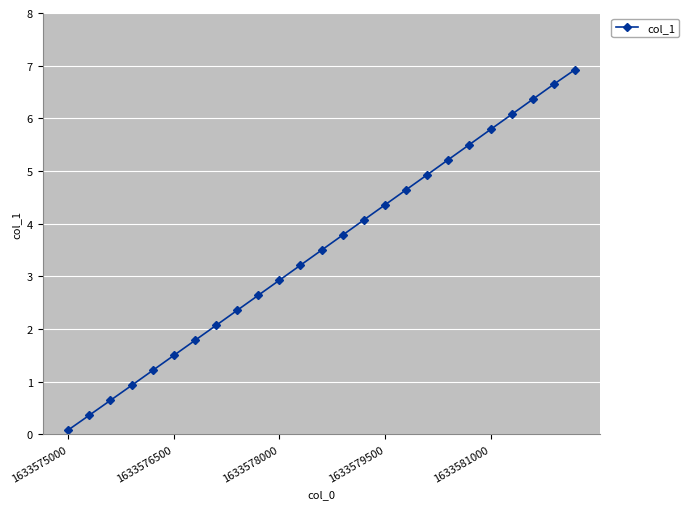

What is the difference between the maximum and minimum values?

6.8